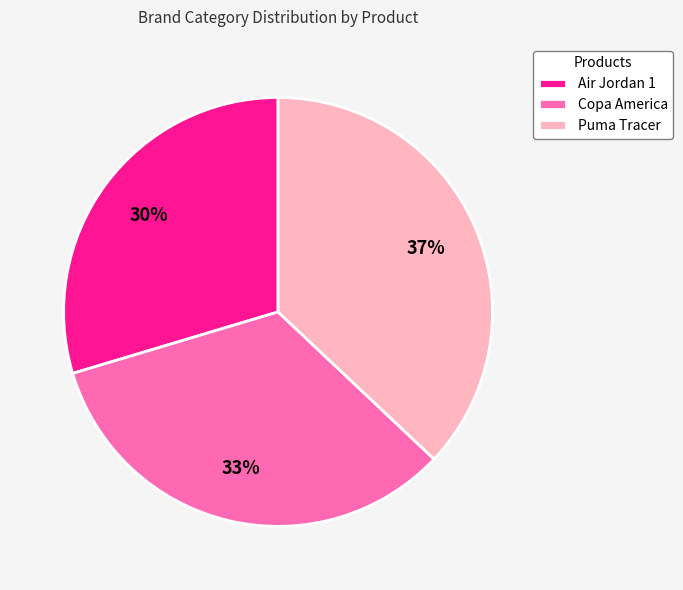

To the nearest percent, what is the difference between the largest and smallest slice percentages?

7%